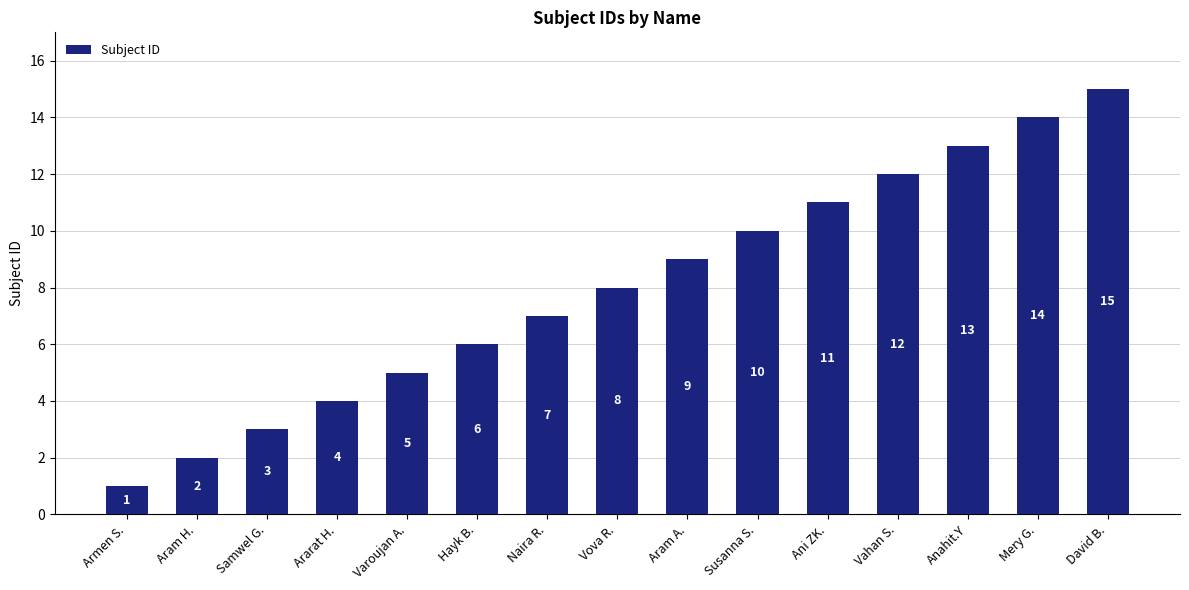

Where is the data nearest to the value 8?

Vova R.